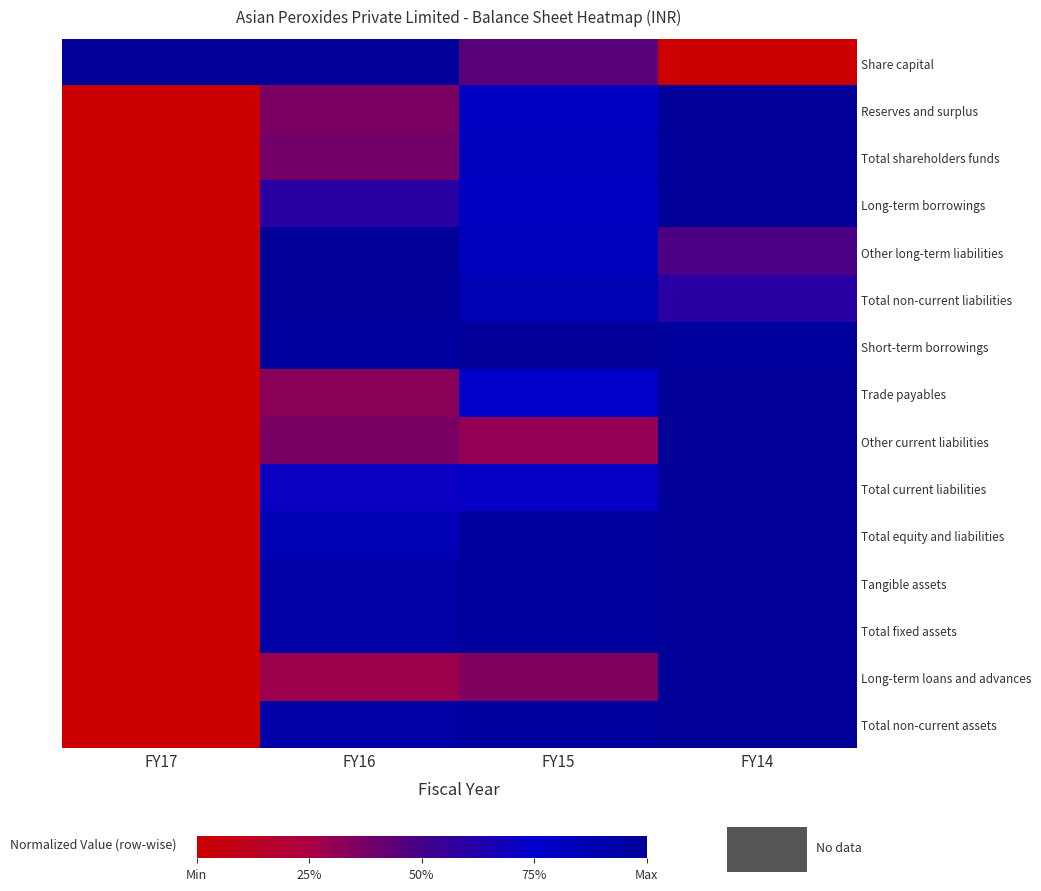

At which category does the chart reach its peak across all series?

FY17